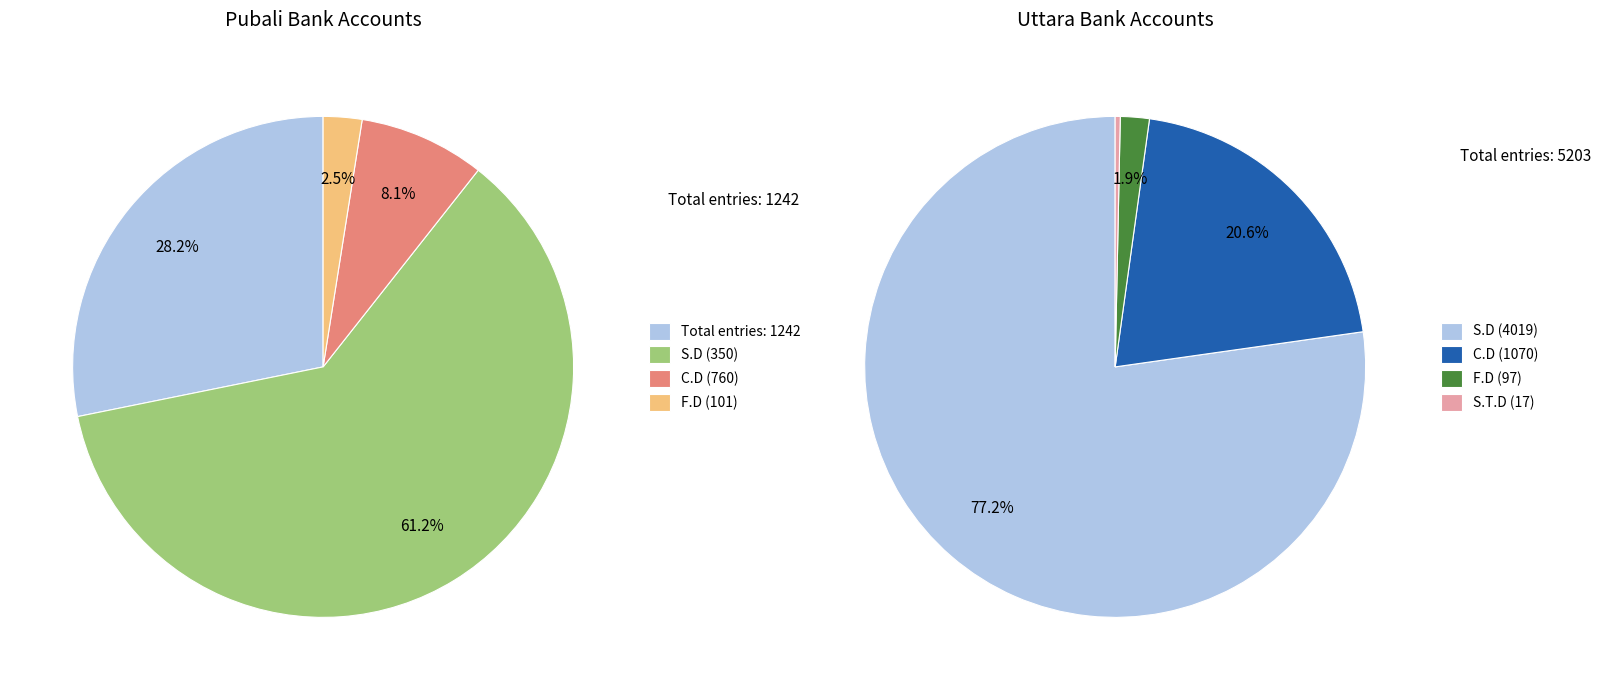

Do Pubali Bank F.D and Uttara Bank S.T.D together represent more than half of the pie?

No